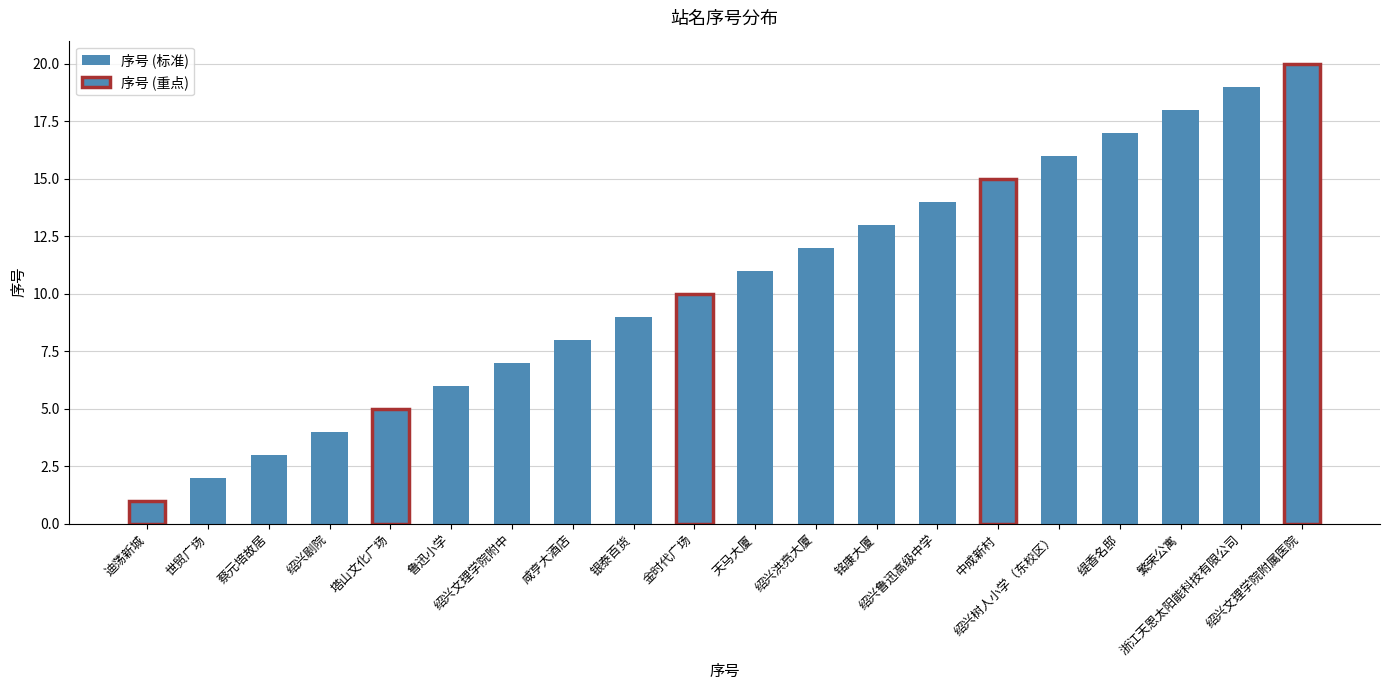

How many categories are shown in the chart?

20